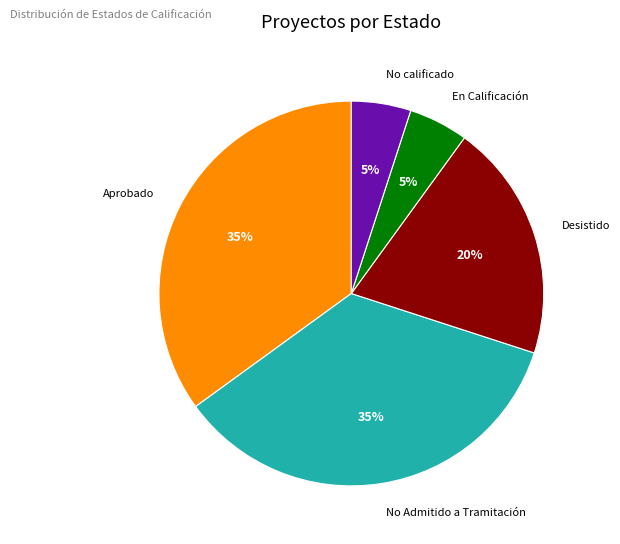

What percentage is the No Admitido a Tramitación slice, to the nearest percent?

35%